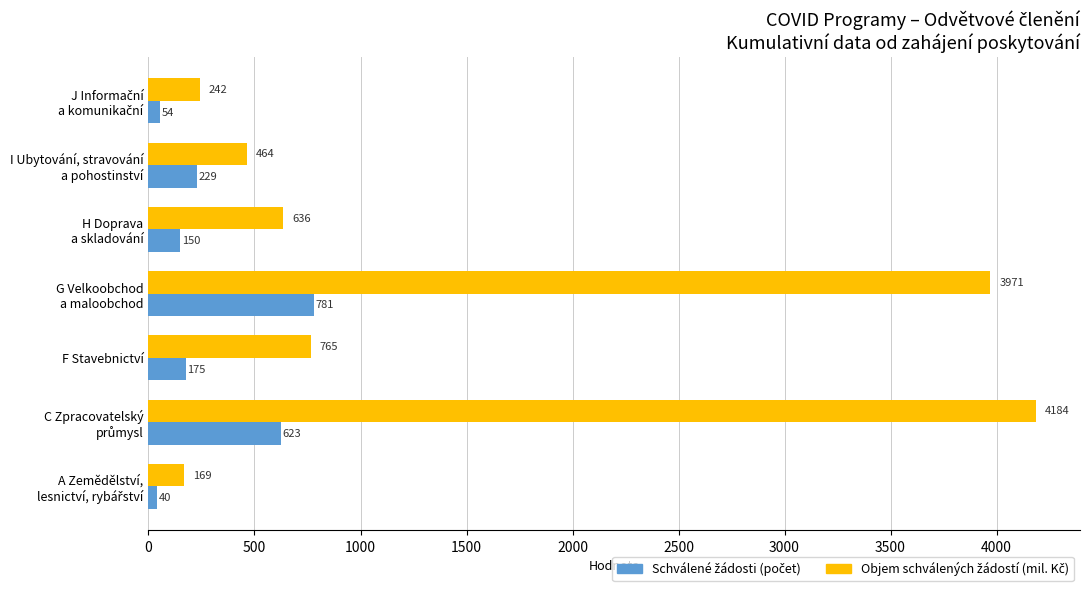

What is the minimum value shown in the chart?

40.0